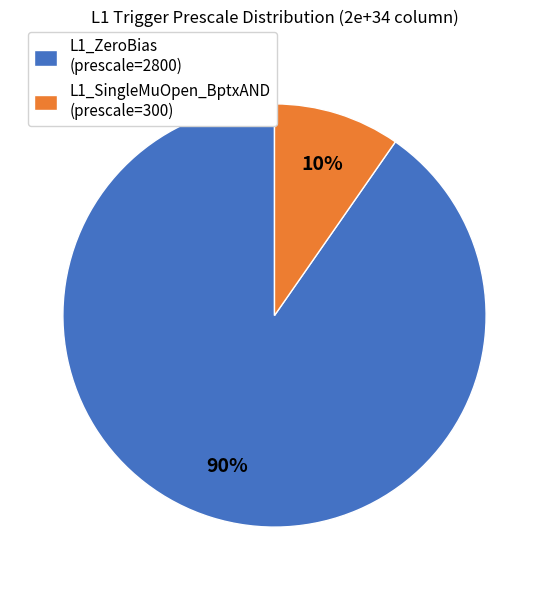

The L1_SingleMuOpen_BptxAND (prescale=300) slice represents 1% of the pie. True or false?

False